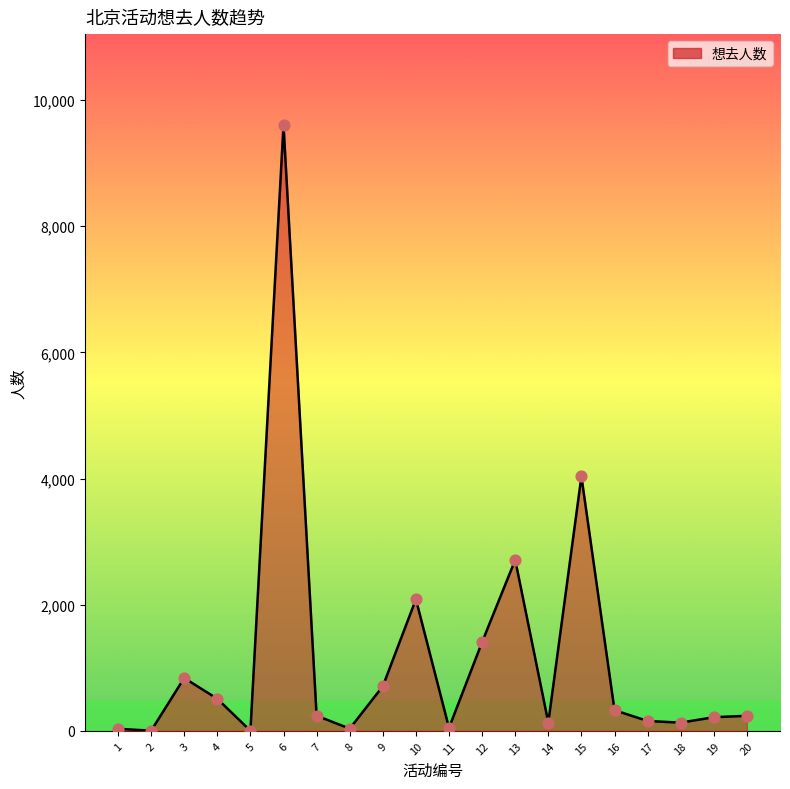

Between 13 and 18, which is larger?

13